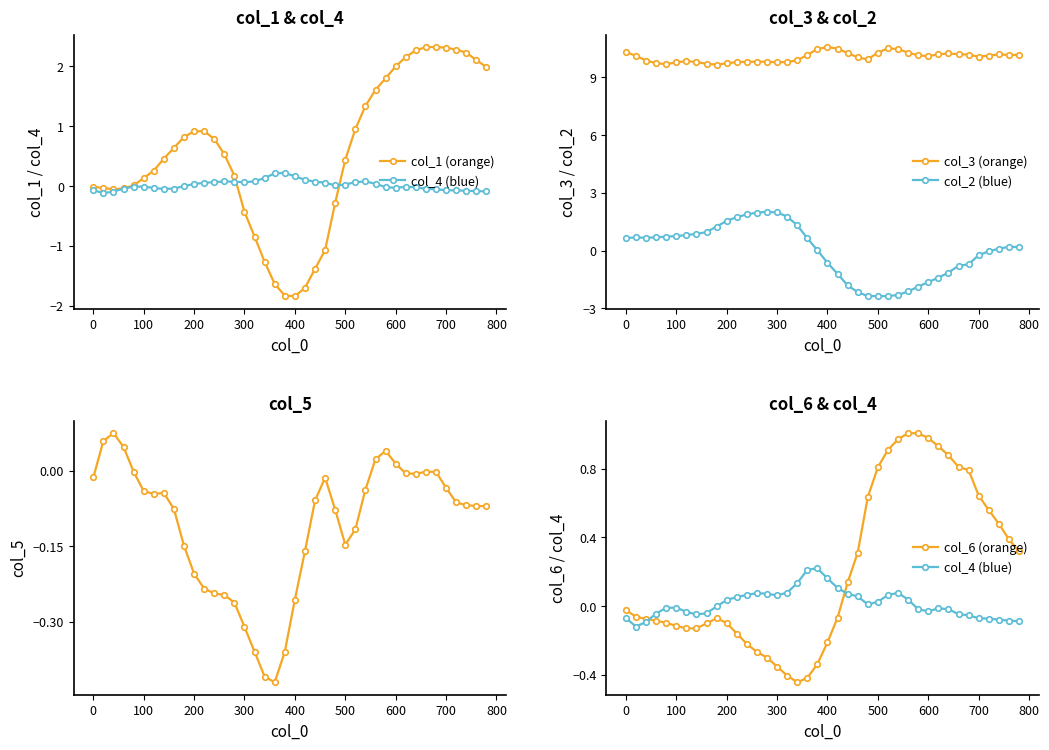

How many data points does each series have?

40